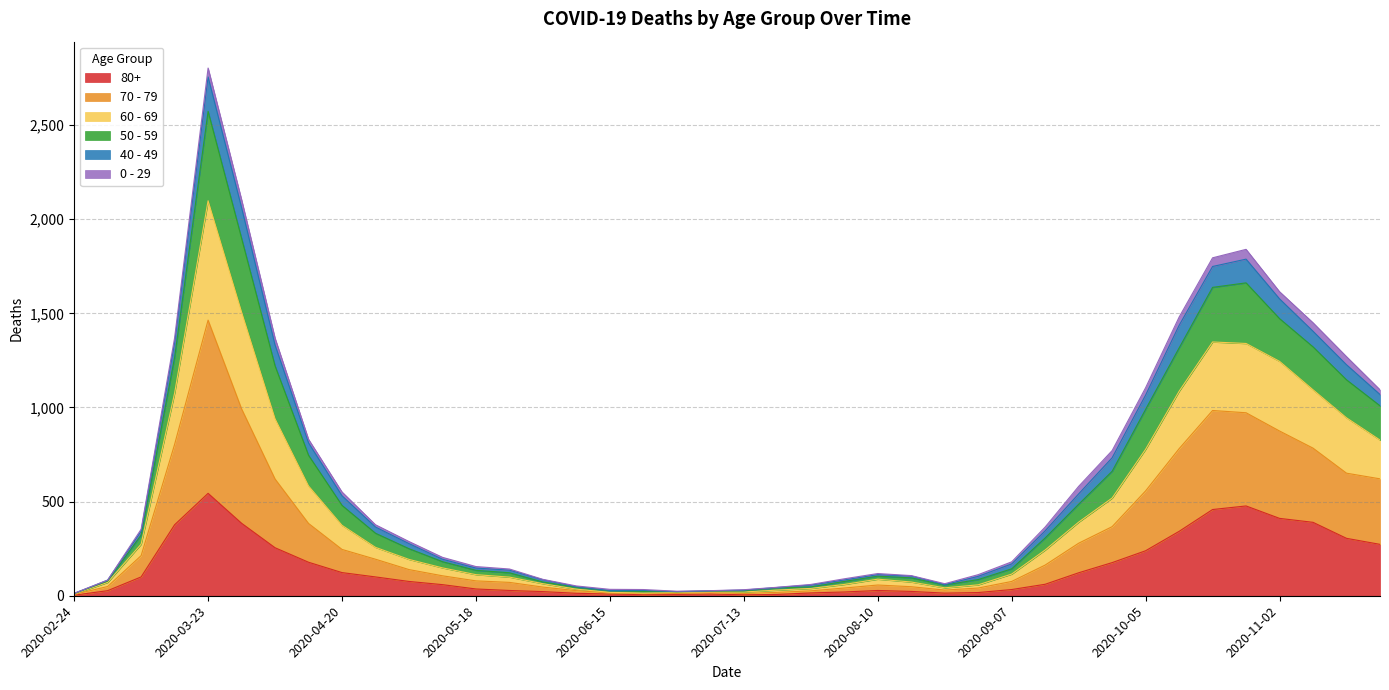

What is the smallest value displayed?

3